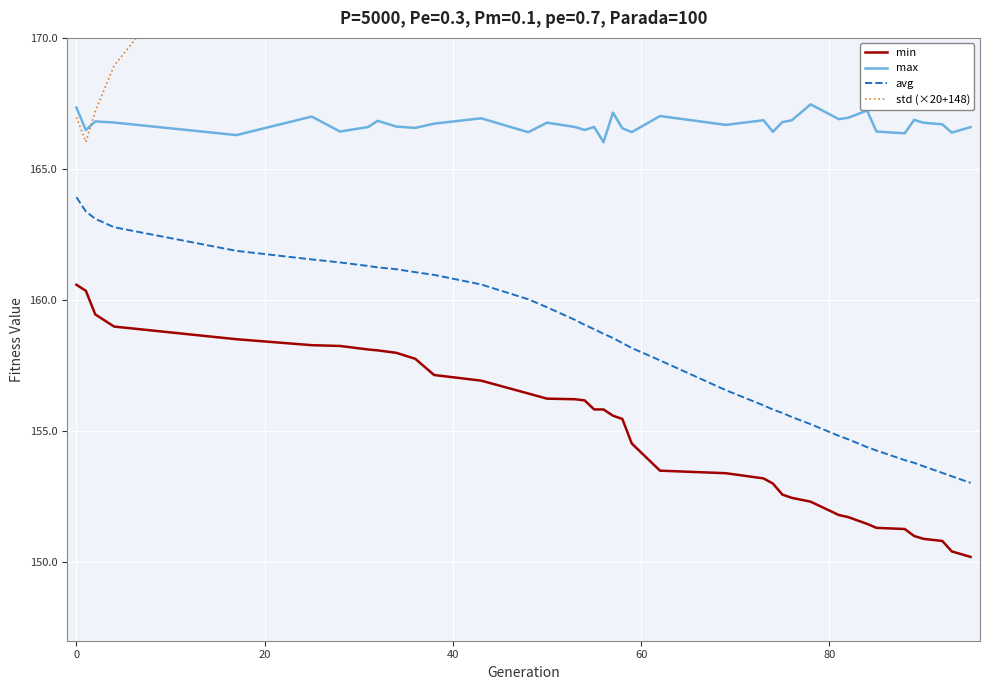

True or false: min and avg intersect in this chart.

False